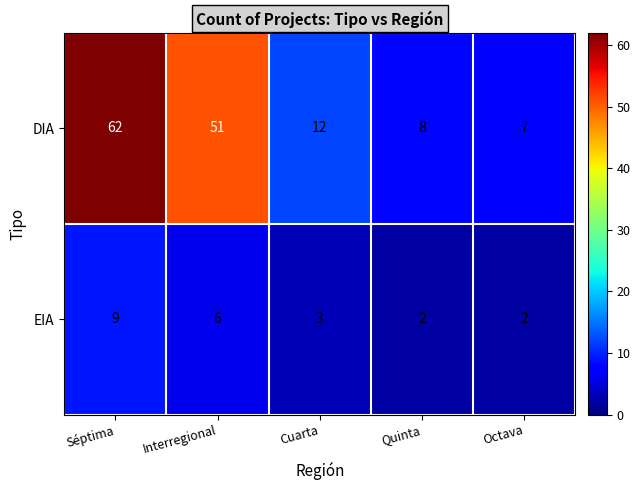

List the series in order of their overall mean, lowest first.

EIA, DIA